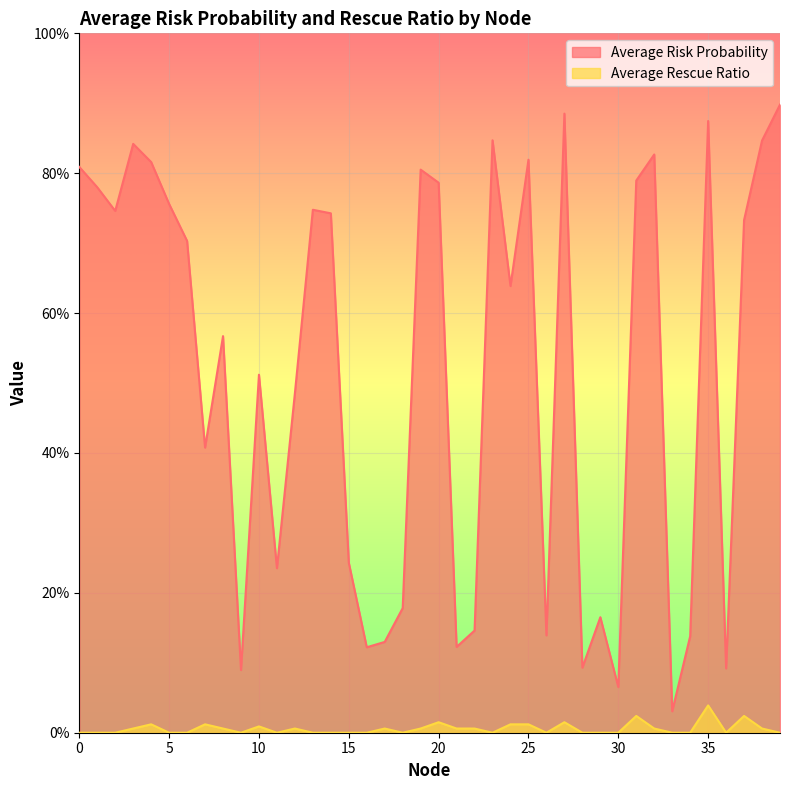

Reading left to right, what are all the values shown in this chart?

Average Risk Probability: 0.8	0.8	0.7	0.8	0.8	0.8	0.7	0.4	0.6	0.1	0.5	0.2	0.5	0.7	0.7	0.2	0.1	0.1	0.2	0.8	0.8	0.1	0.1	0.8	0.6	0.8	0.1	0.9	0.1	0.2	0.1	0.8	0.8	0.0	0.1	0.9	0.1	0.7	0.8	0.9
Average Rescue Ratio: 0.0	0.0	0.0	0.0	0.0	0.0	0.0	0.0	0.0	0.0	0.0	0.0	0.0	0.0	0.0	0.0	0.0	0.0	0.0	0.0	0.0	0.0	0.0	0.0	0.0	0.0	0.0	0.0	0.0	0.0	0.0	0.0	0.0	0.0	0.0	0.0	0.0	0.0	0.0	0.0